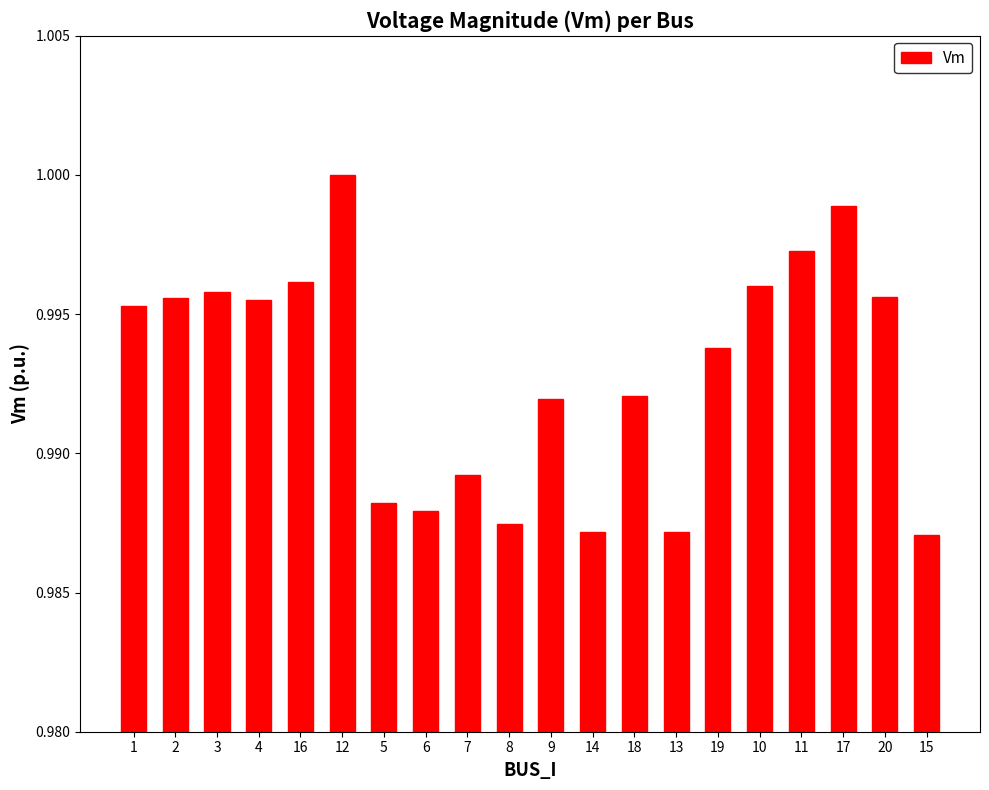

Count the number of data series in this chart.

1